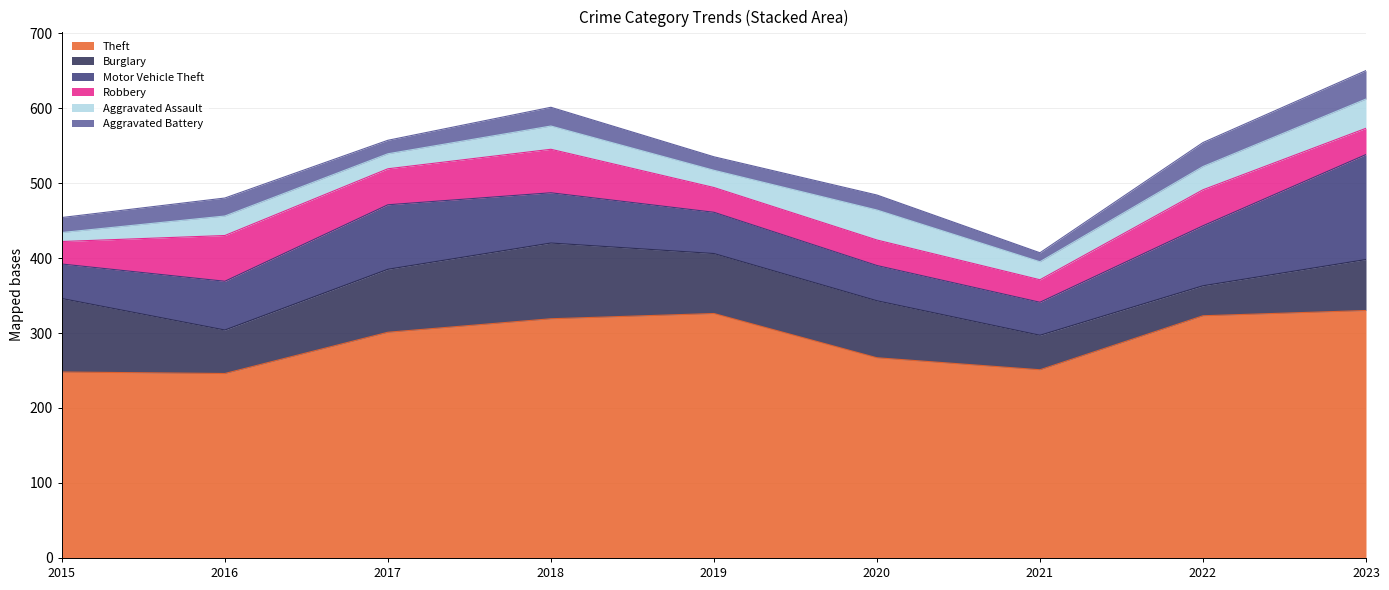

Where does the Motor Vehicle Theft series first go above 65?

2017